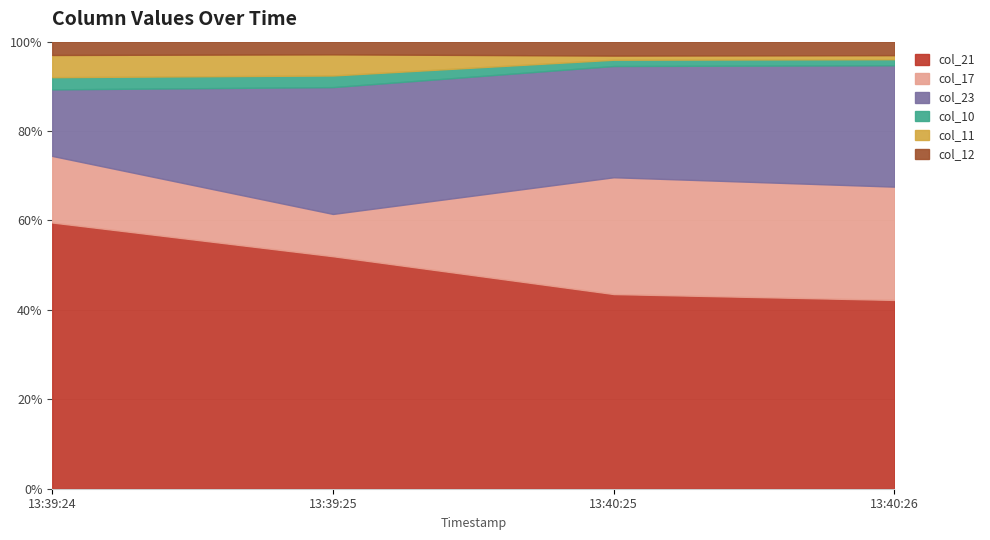

Reading left to right, what are all the values shown in this chart?

col_21: 120.0	110.0	140.0	140.0
col_17: 30.0	20.0	84.0	84.0
col_23: 30.0	60.0	80.0	90.0
col_10: 5.5	5.5	4.5	4.5
col_11: 10.0	10.0	3.0	3.0
col_12: 6.0	6.0	10.0	10.0